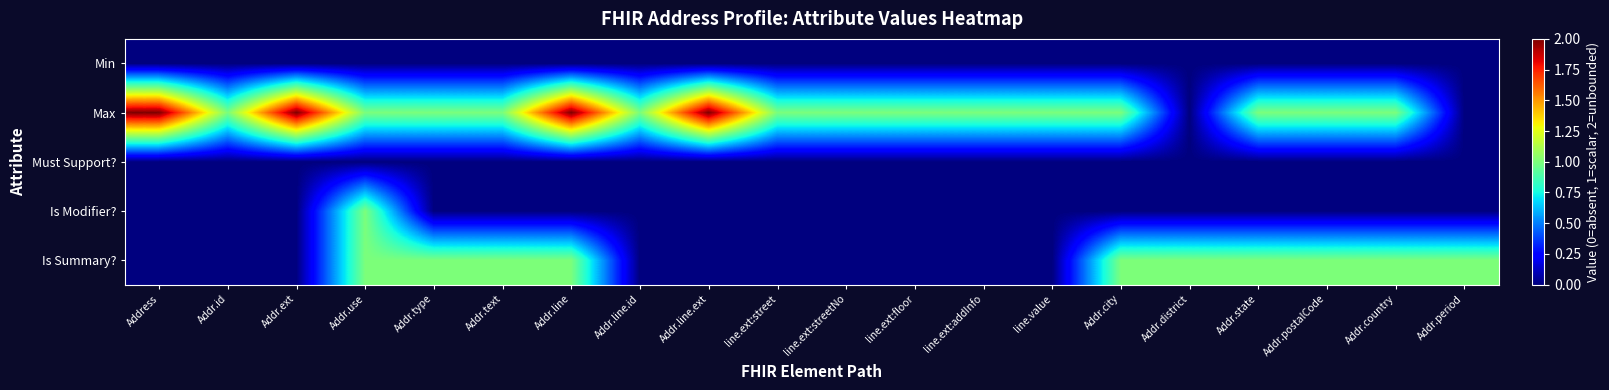

What is the difference between the highest and lowest values at Addr.state?

1